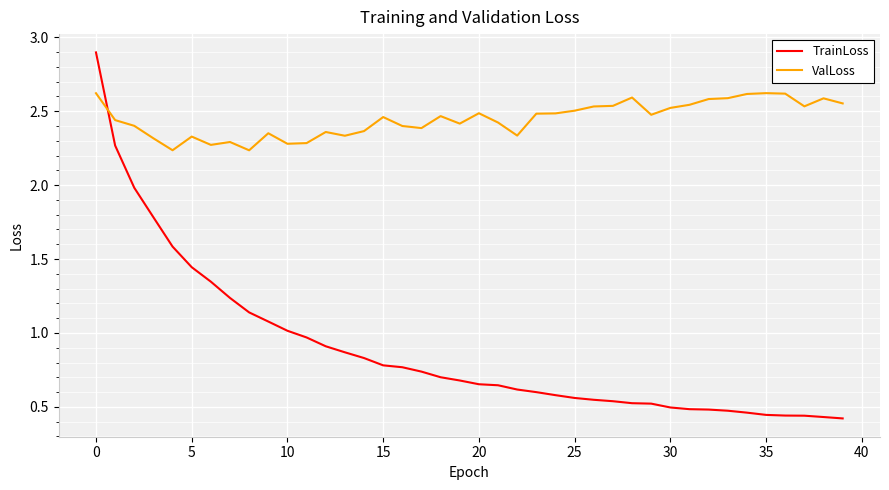

Which series has the largest total across all categories?

ValLoss